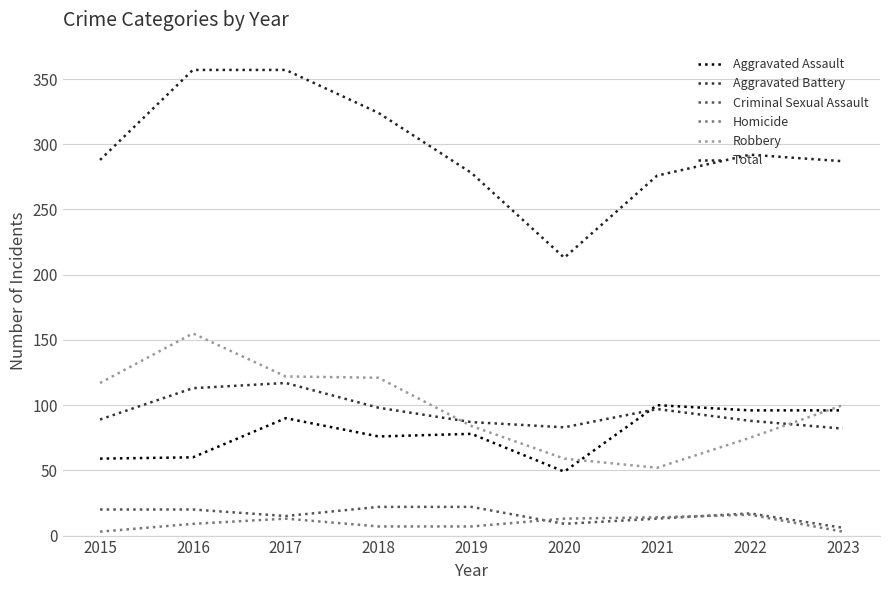

Where do Robbery and Aggravated Battery first cross each other?

2018 and 2019